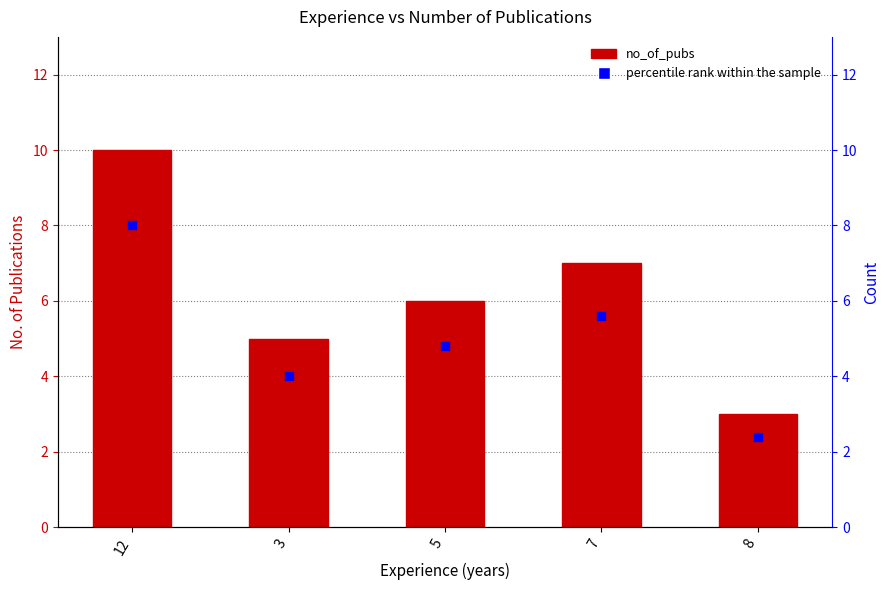

Which series has the largest total across all categories?

no_of_pubs